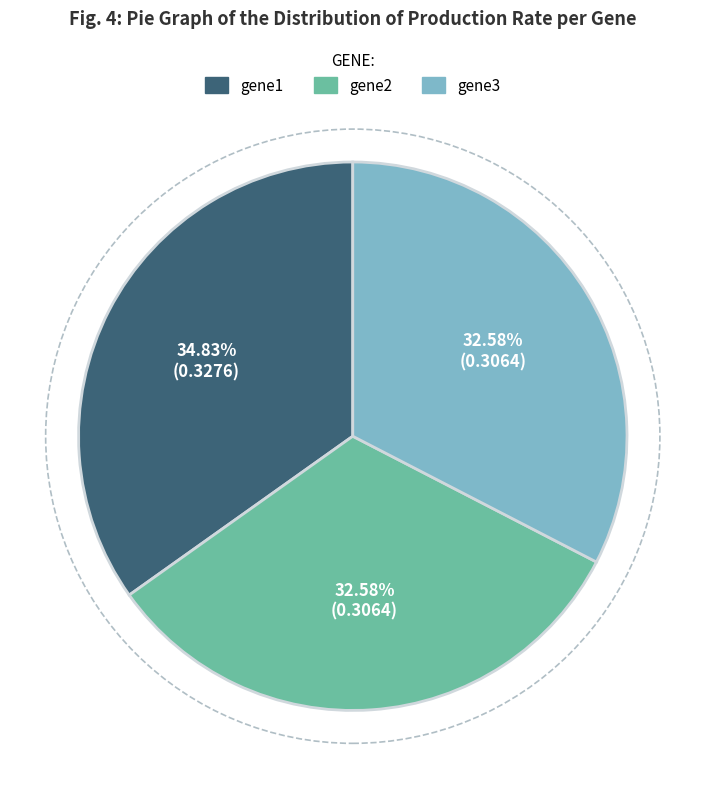

To the nearest percent, what is the average slice percentage?

33%